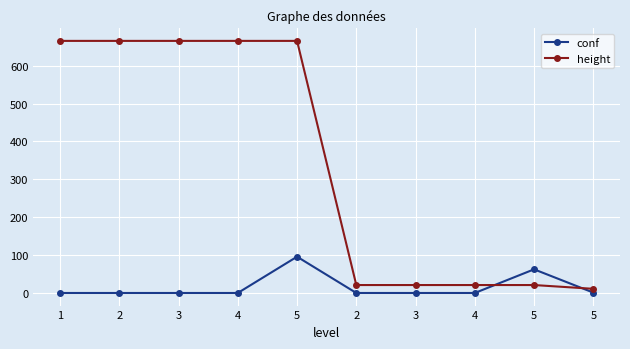

The value of conf at 3 is -0.7. True or false?

False